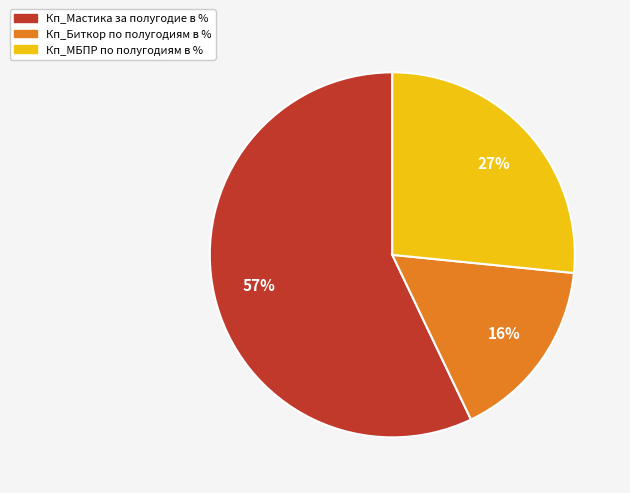

Count the number of slices in the pie.

3